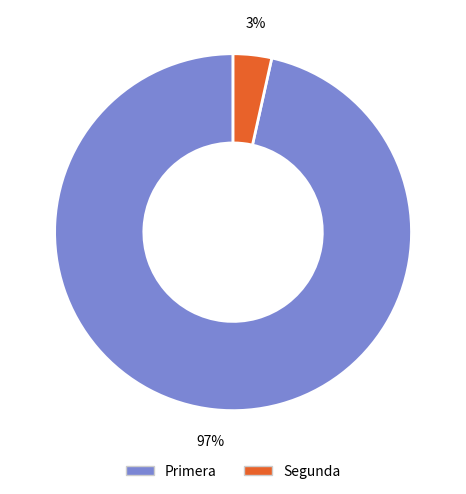

Combined, do Segunda and Primera account for over 50%?

Yes